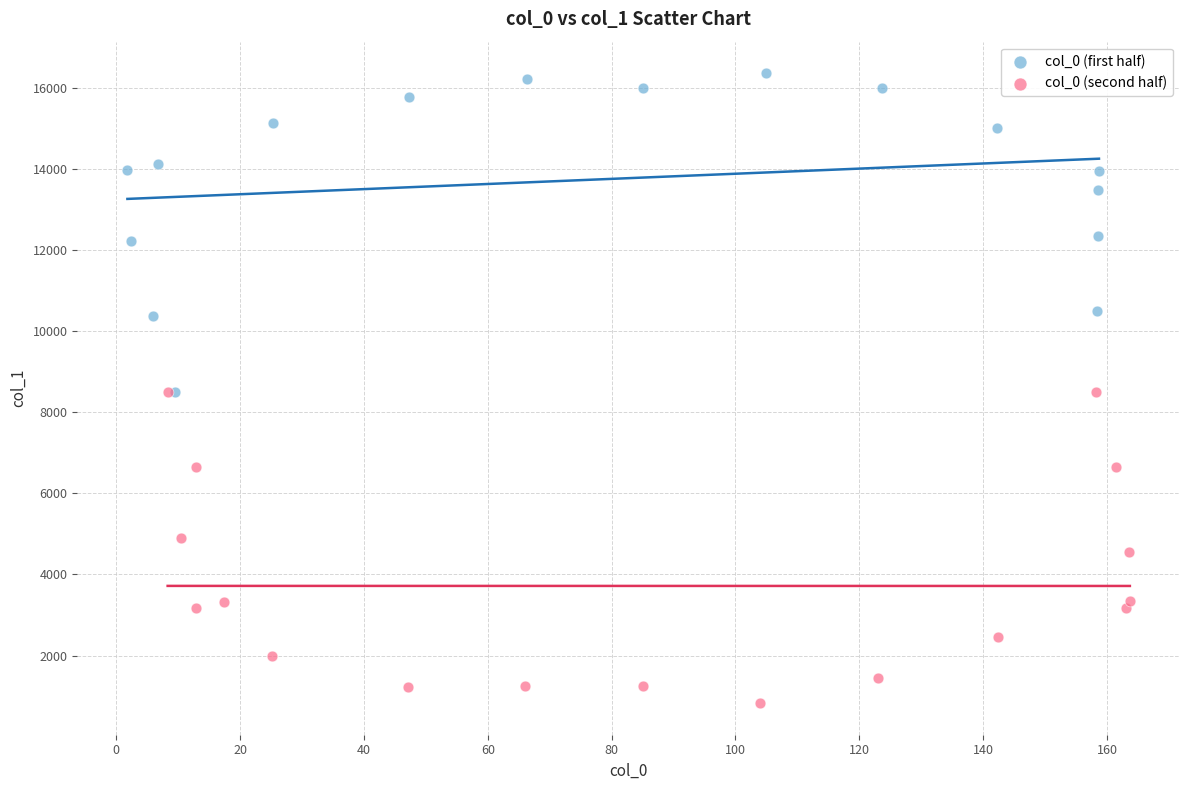

Which series contains the lowest Y value?

col_0 (second half)